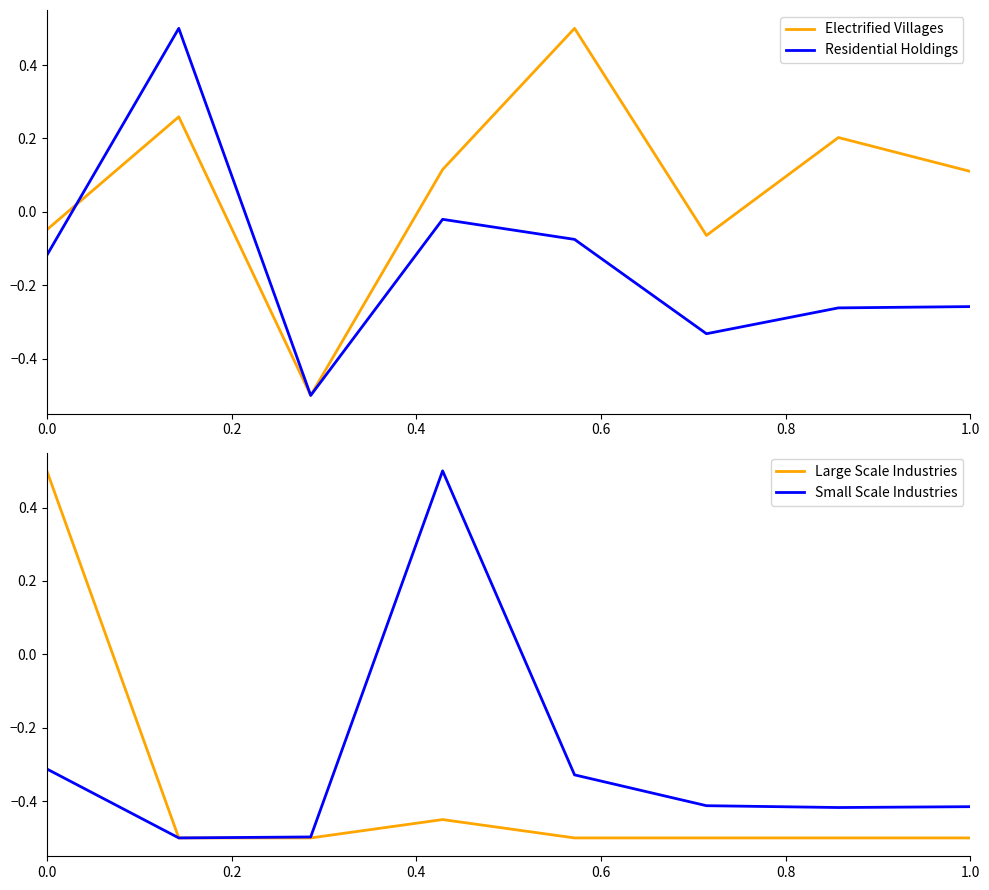

Is it true that Electrified Villages equals -0.0 at 0.0?

True